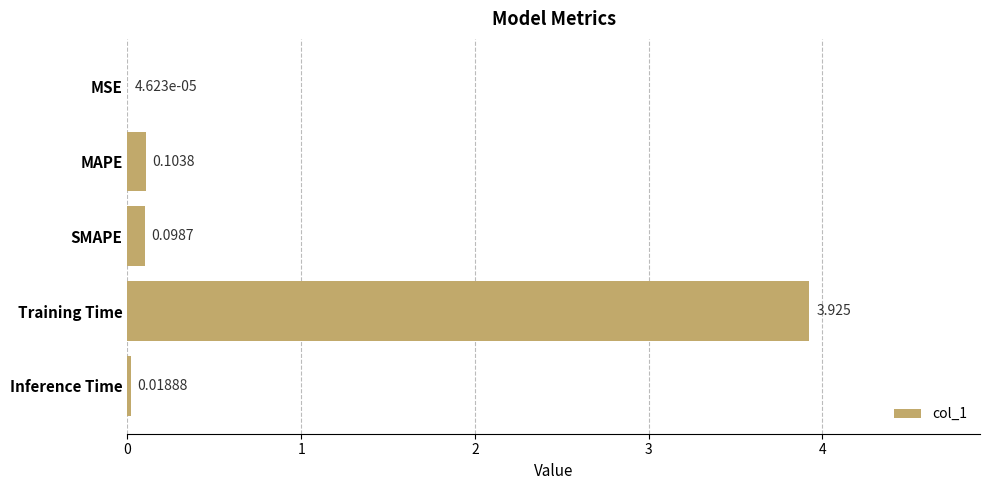

Between Training Time and SMAPE, which is larger?

Training Time